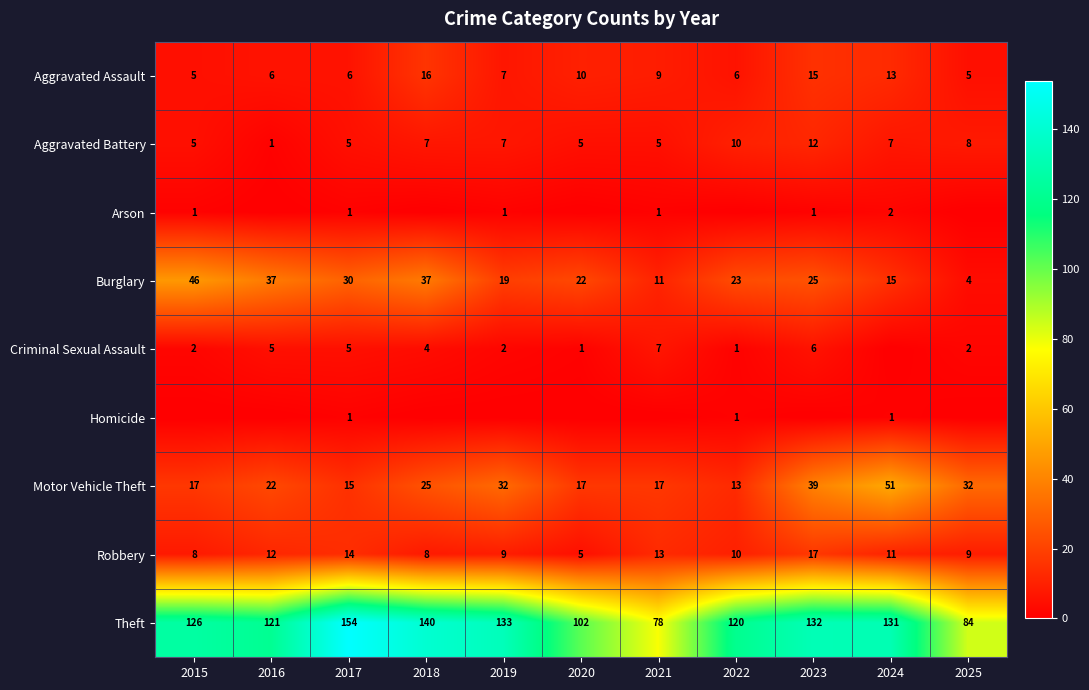

What is the lowest value of the Aggravated Battery series?

1